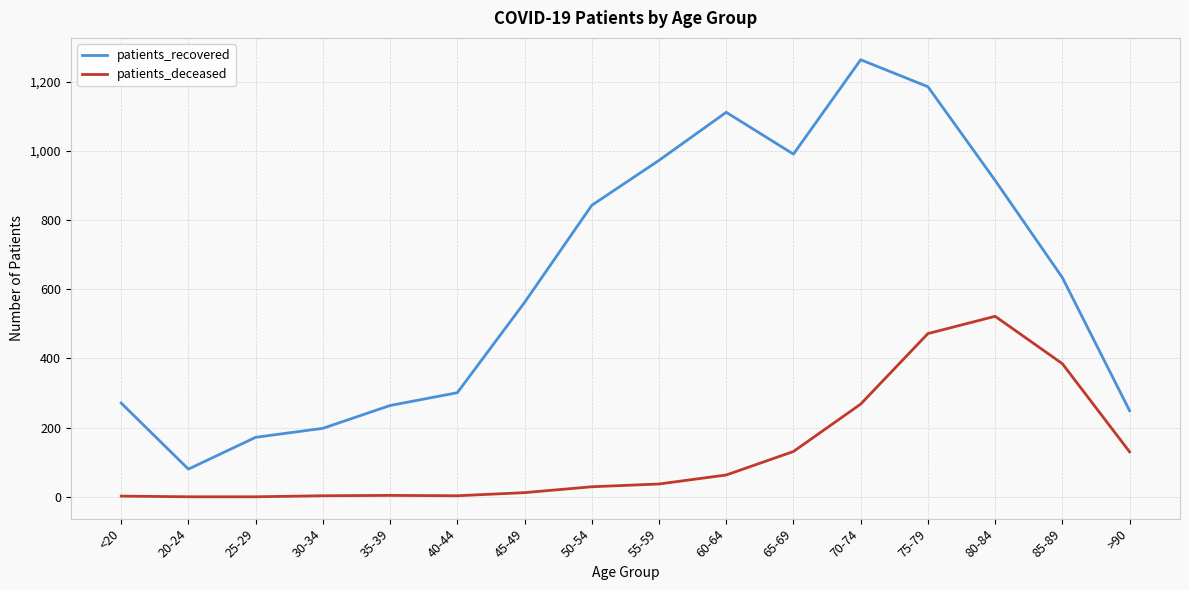

At which category does patients_recovered reach its first local peak?

60-64